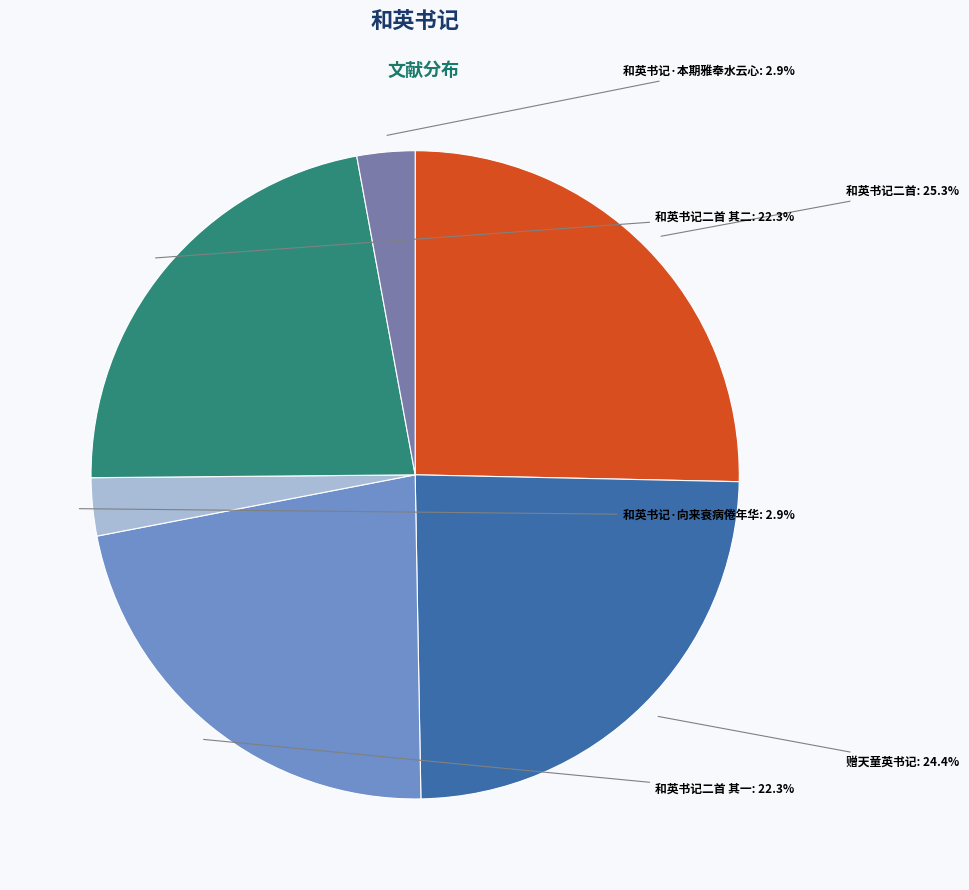

How many segments does this pie chart have?

6